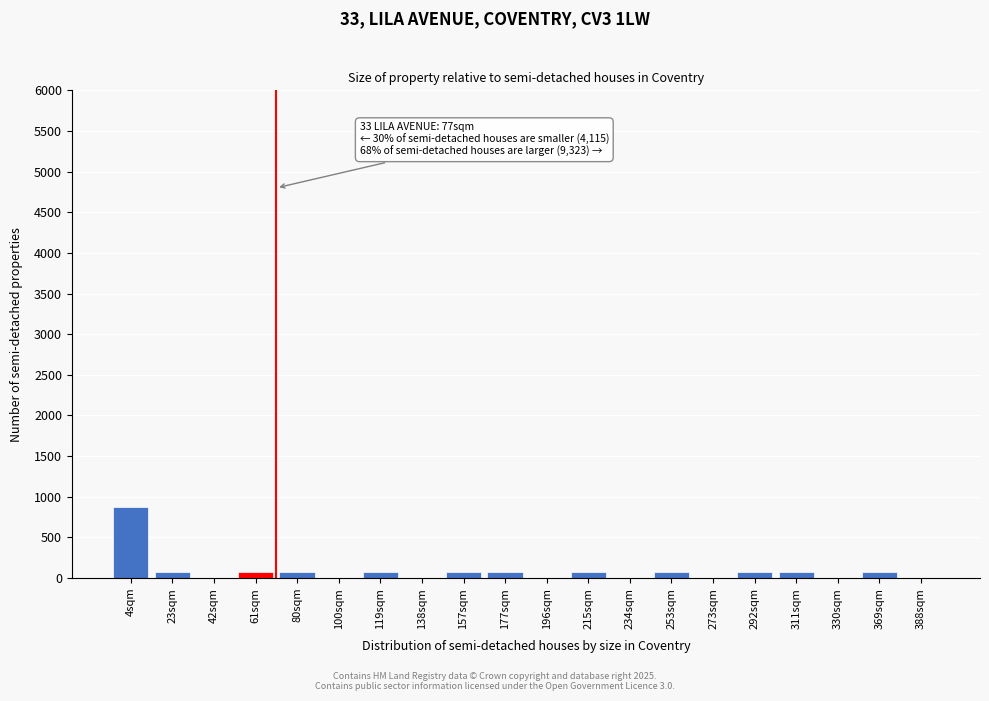

Reading right to left, what are all the values shown in this chart?

388sqm=0	369sqm=80	330sqm=0	311sqm=80	292sqm=80	273sqm=0	253sqm=80	234sqm=0	215sqm=80	196sqm=0	177sqm=80	157sqm=80	138sqm=0	119sqm=80	100sqm=0	80sqm=80	61sqm=80	42sqm=0	23sqm=80	4sqm=880